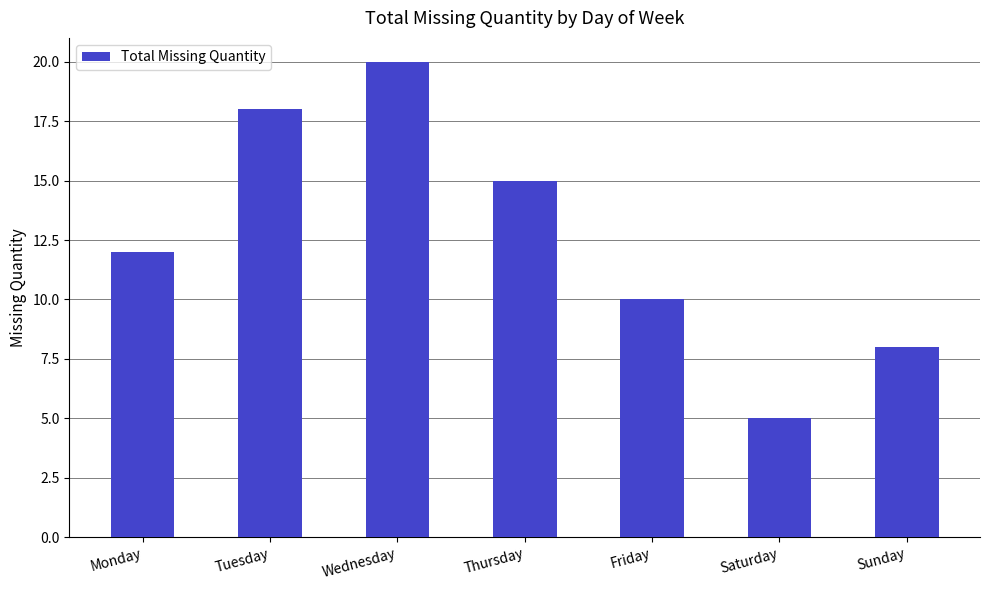

Reading right to left, extract all data points from this chart.

Sunday=8	Saturday=5	Friday=10	Thursday=15	Wednesday=20	Tuesday=18	Monday=12